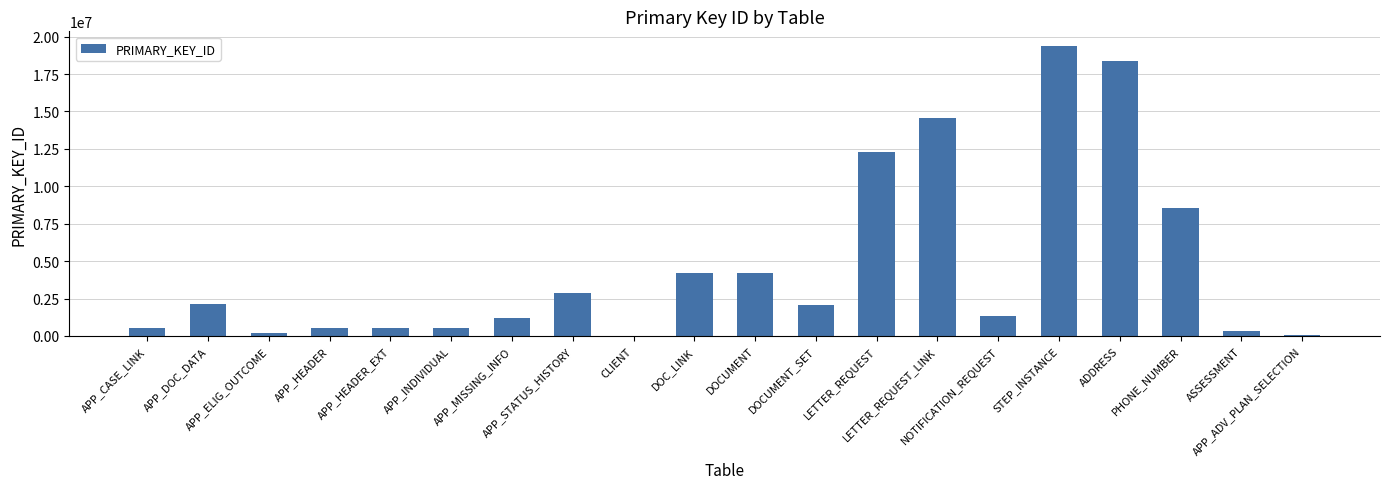

What is the maximum value shown in the chart?

19385890